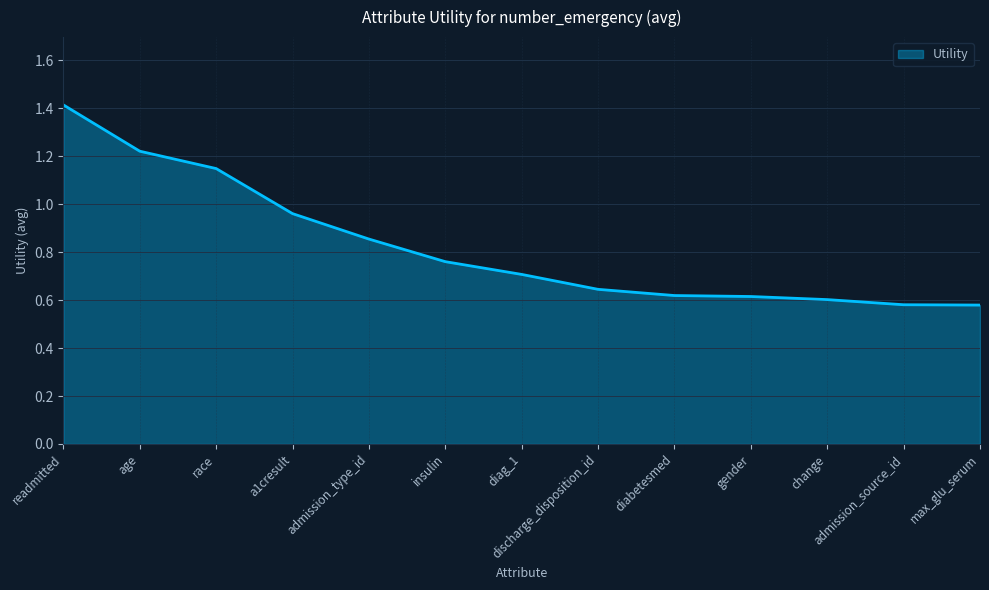

Which label corresponds to the largest value in the chart?

readmitted